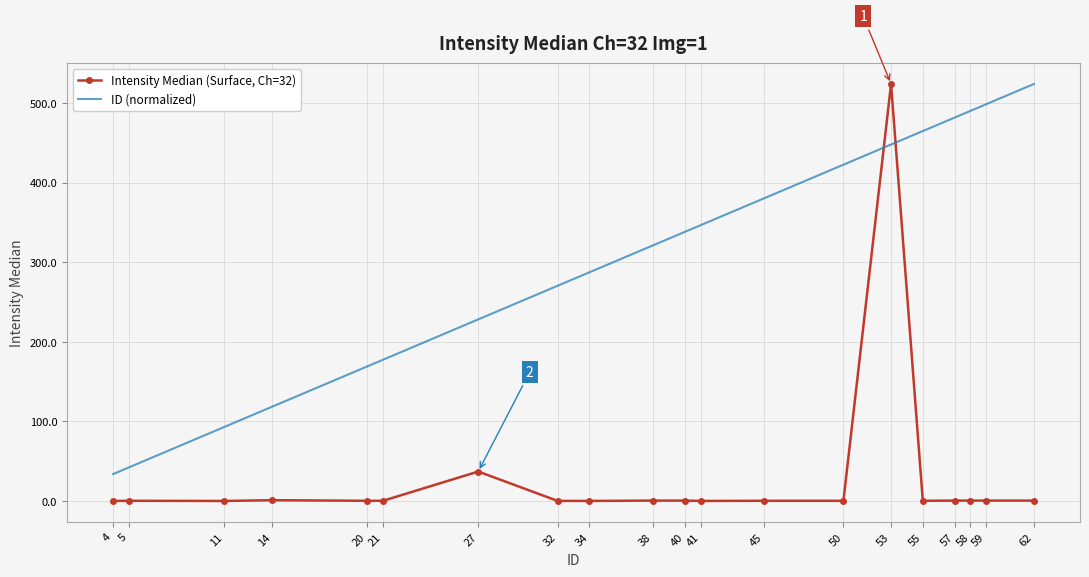

At 40, list the series in order from largest to smallest.

ID (normalized), Intensity Median (Surface, Ch=32)